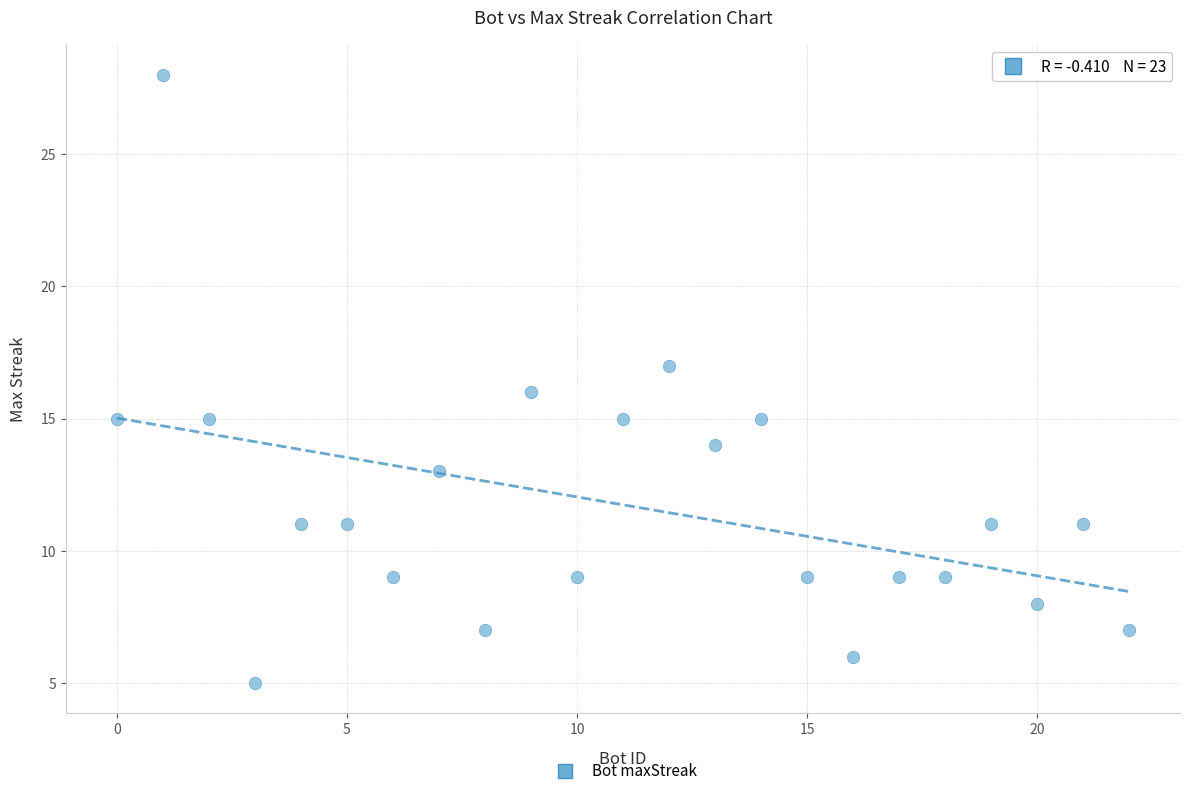

What is the range of X values (max minus min)?

22